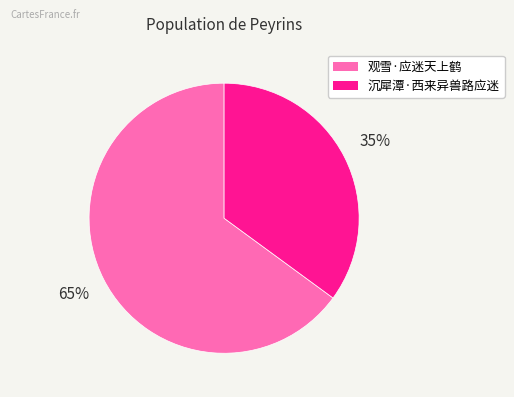

How many segments does this pie chart have?

2